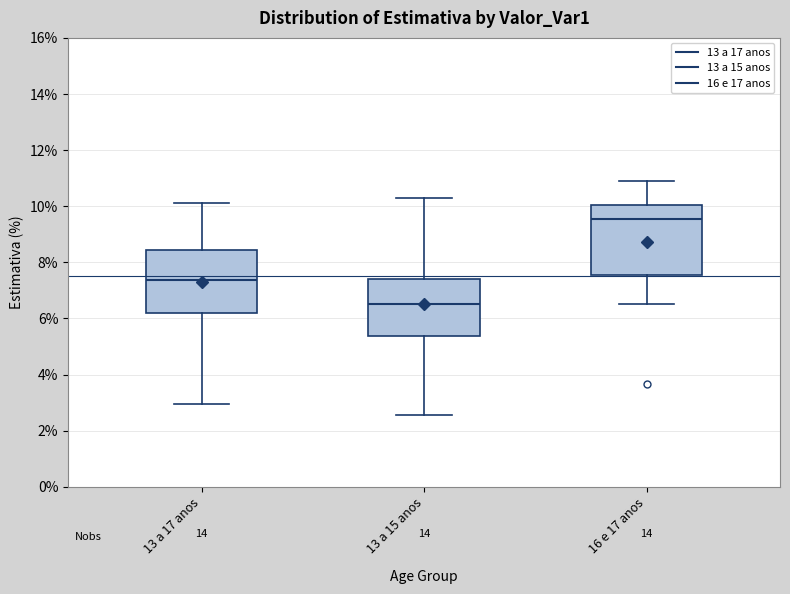

Reading left to right, read every box against the y-axis: the position of its median line, the range the box covers, and the ends of its whiskers. The values are not printed on the chart, so give them approximately, as read against the axis.

13 a 17 anos: median 7.4, box 6.2 to 8.4, whiskers 3.0 to 10.2
13 a 15 anos: median 6.6, box 5.4 to 7.4, whiskers 2.6 to 10.2
16 e 17 anos: median 9.6, box 7.6 to 10.0, whiskers 6.6 to 10.8